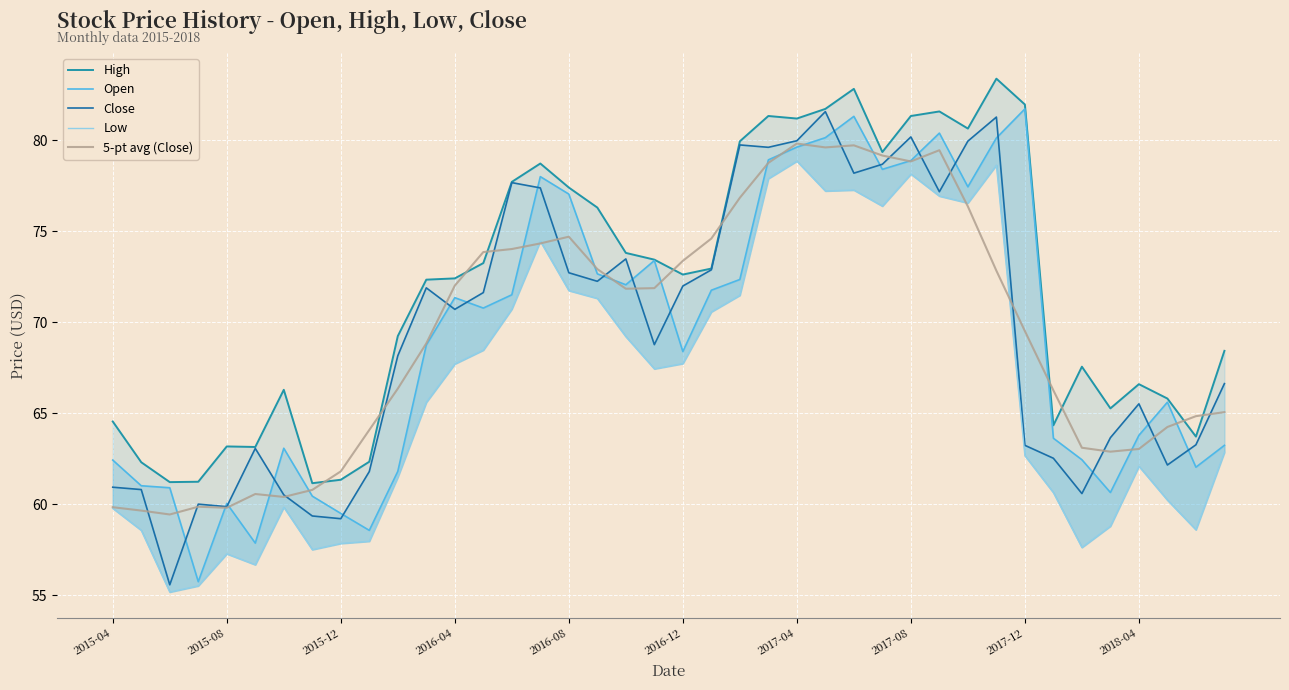

Which series has the widest spread of values?

Close